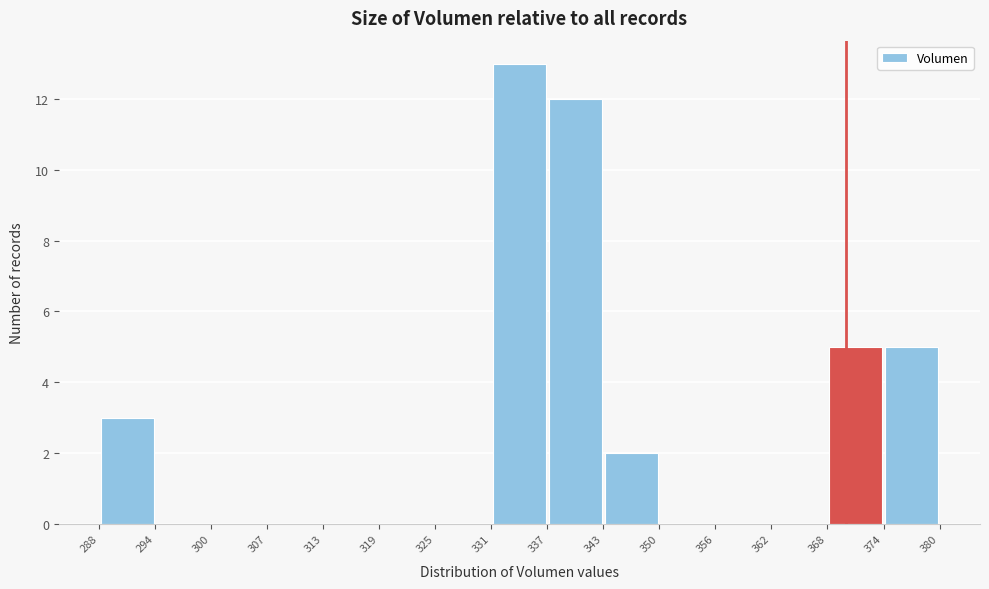

Reading left to right, list every bar in this chart as the range it spans on the x-axis followed by its height. The values are not printed on the chart, so give them approximately, as read against the axis.

288 to 294: 3
294 to 300: 0
300 to 307: 0
307 to 313: 0
313 to 319: 0
319 to 325: 0
325 to 331: 0
331 to 337: 13
337 to 343: 12
343 to 350: 2
350 to 356: 0
356 to 362: 0
362 to 368: 0
368 to 374: 5
374 to 380: 5